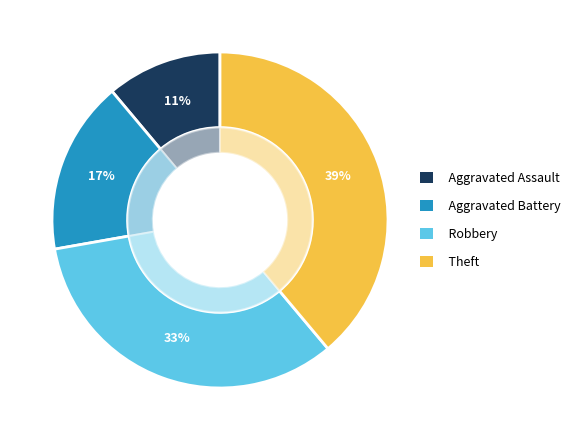

To the nearest percent, what percentage of the pie is Aggravated Battery?

17%